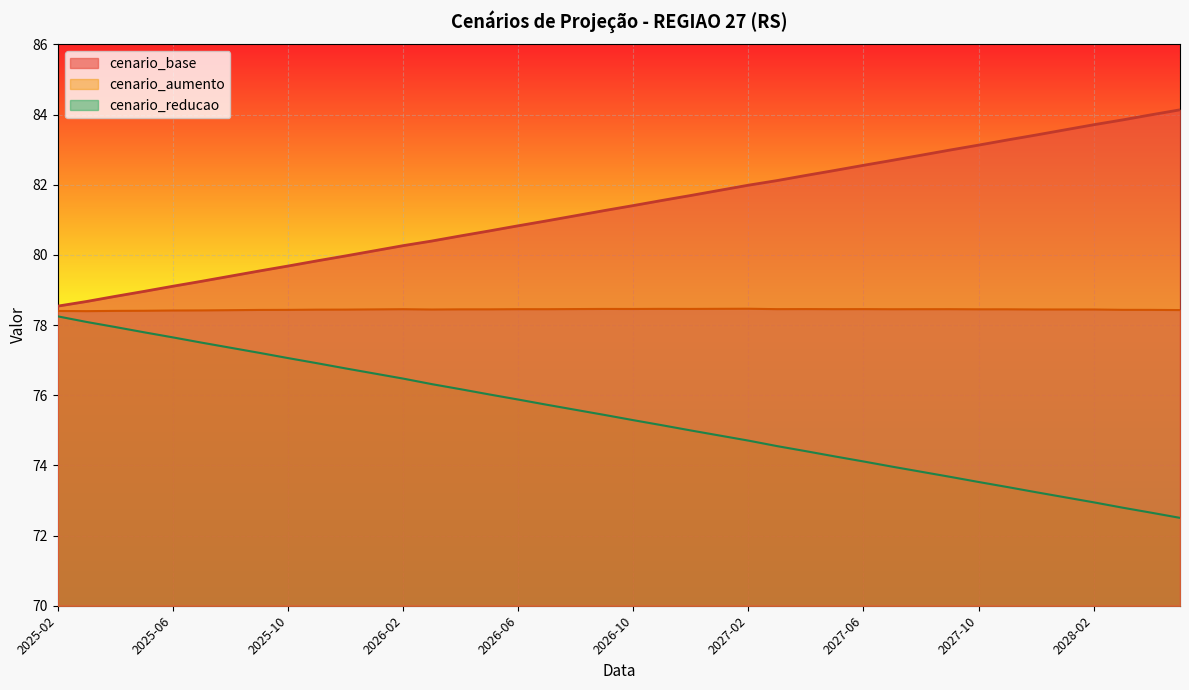

What is the spread (max minus min) of values at 2026-03?

4.1